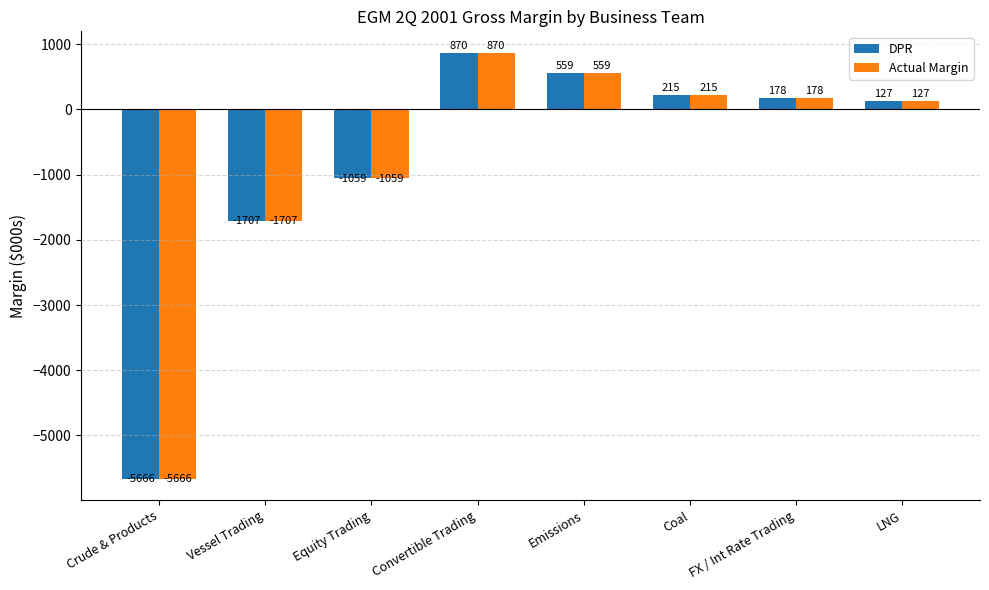

At which category is the sum across all series the highest?

Convertible Trading